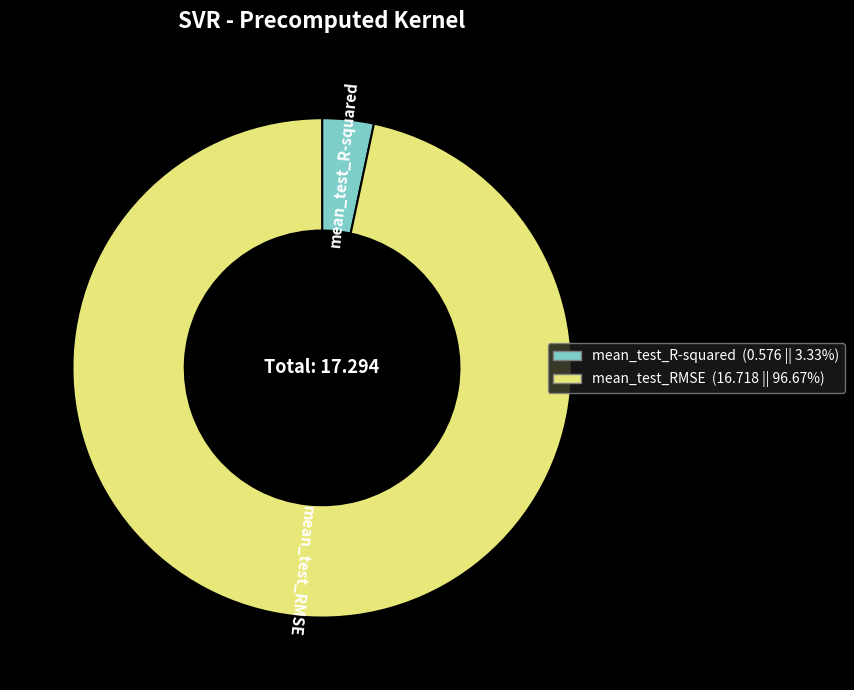

How many slices are in this pie chart?

2